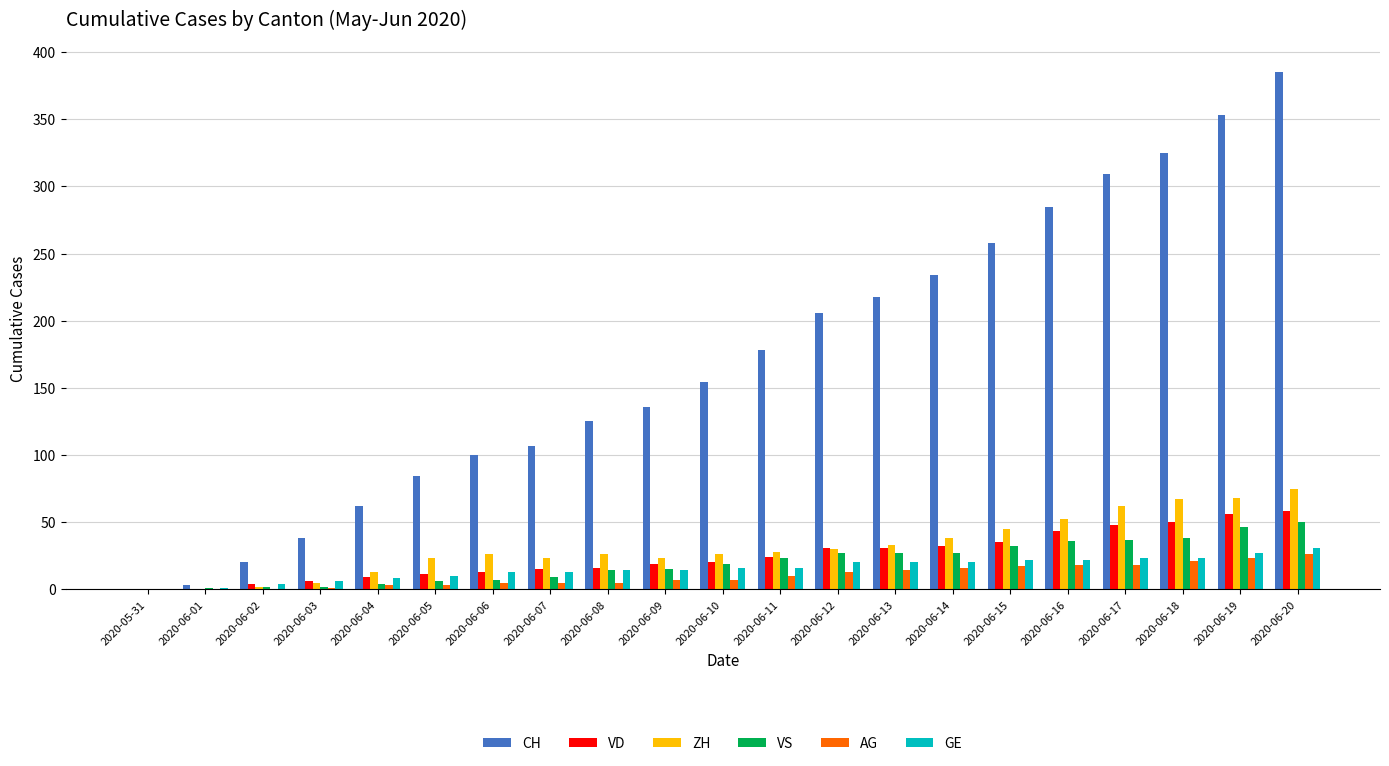

At which category is the sum across all series the highest?

2020-06-20